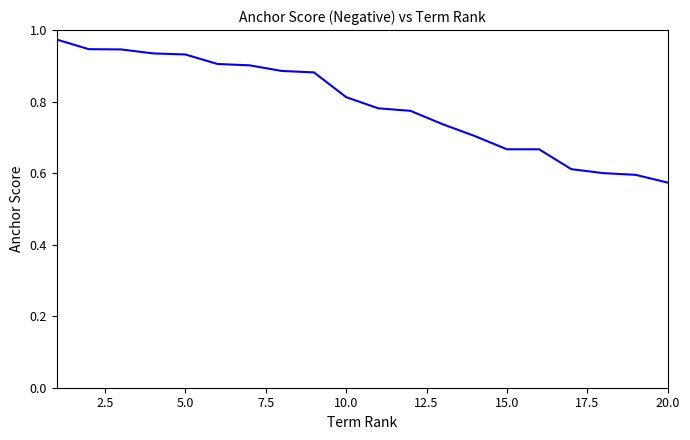

What is the difference between the maximum and minimum values?

0.4